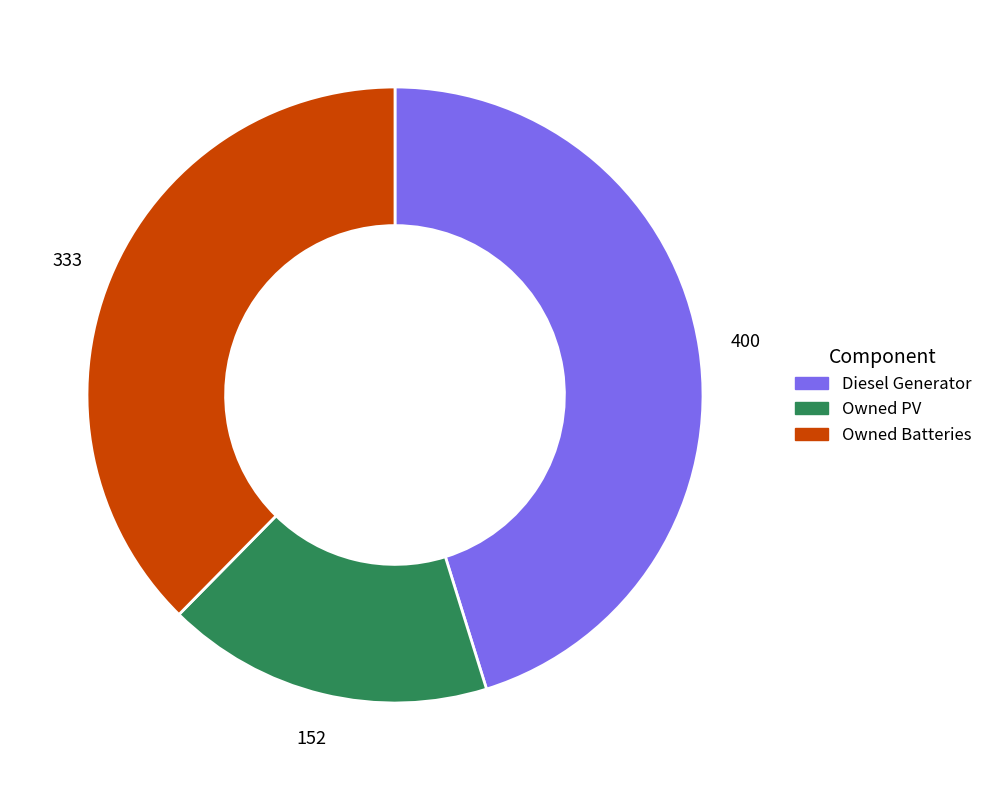

Which category has the smallest portion of the pie?

Owned PV